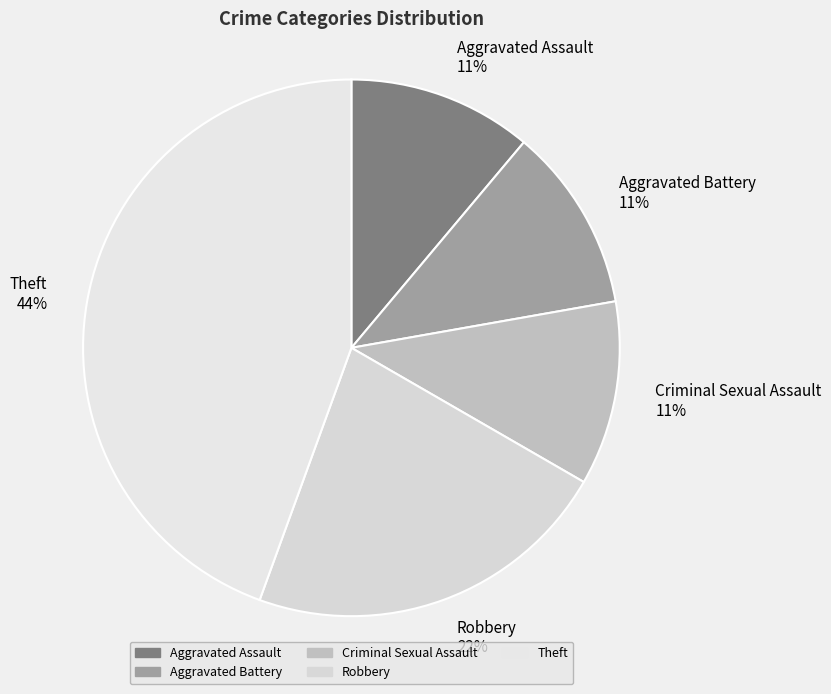

Is the sum of Aggravated Assault and Aggravated Battery greater than half?

No